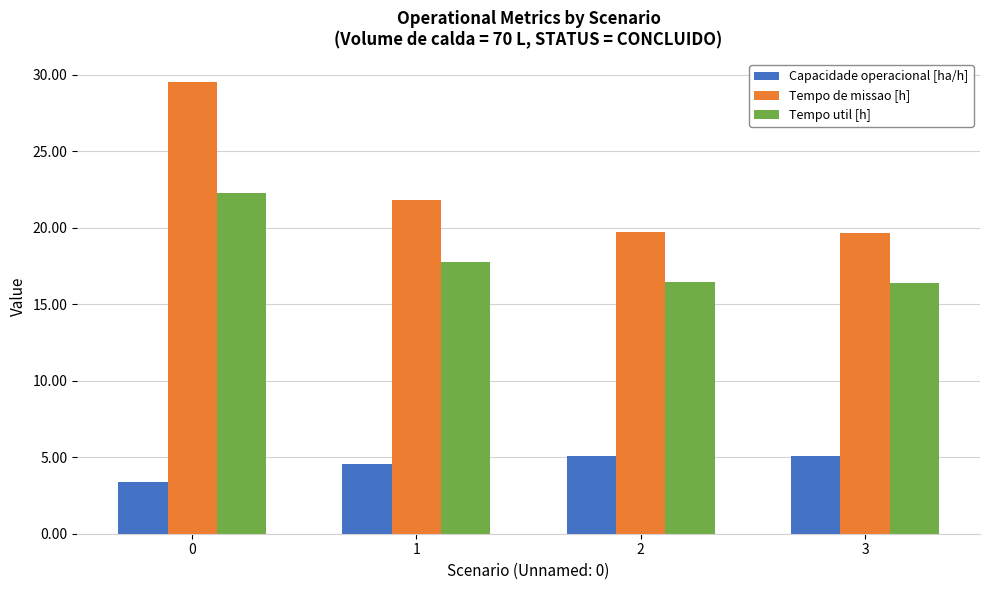

Is the value of Tempo de missao [h] at 0 greater than the value of Tempo util [h] at 0?

Yes